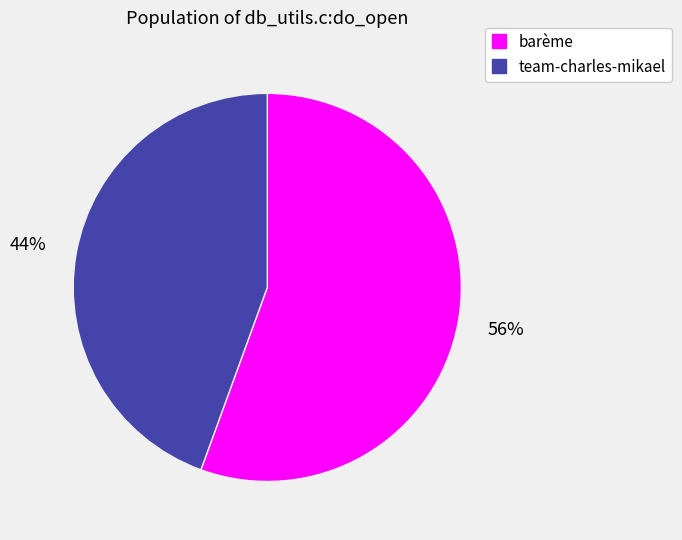

Rank the categories by value from lowest to highest.

team-charles-mikael, barème